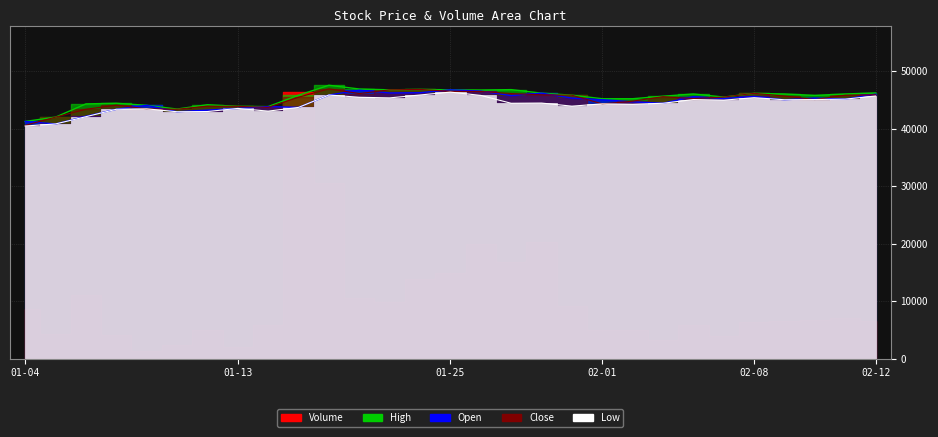

Which series has the largest range (max minus min)?

Close